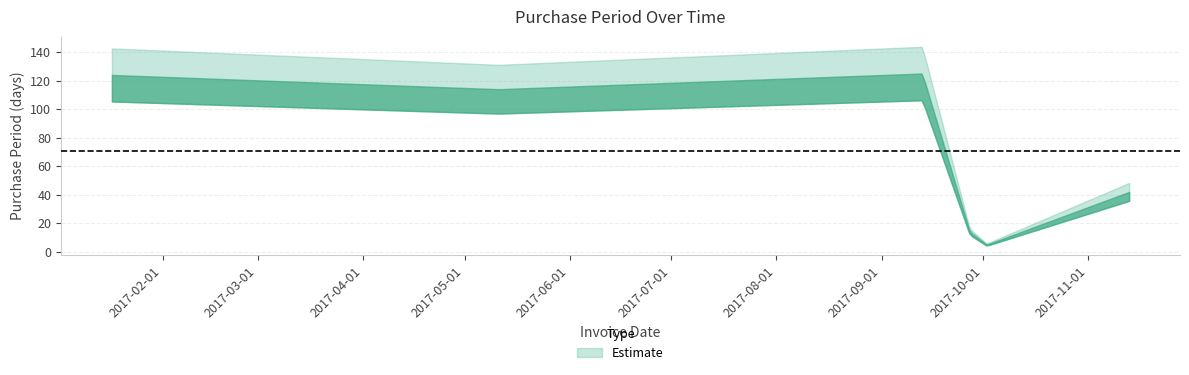

What is the change in value from 2017-05-11 to 2017-09-27?

-100